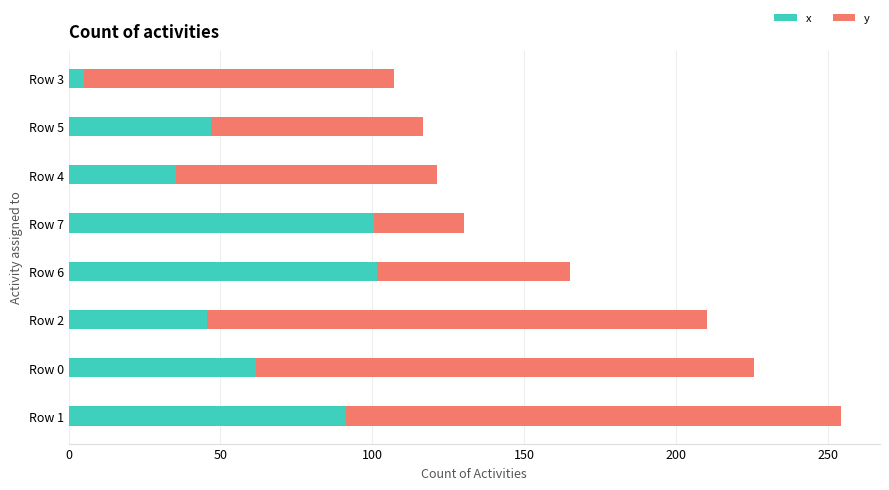

Which series has the largest range (max minus min)?

y